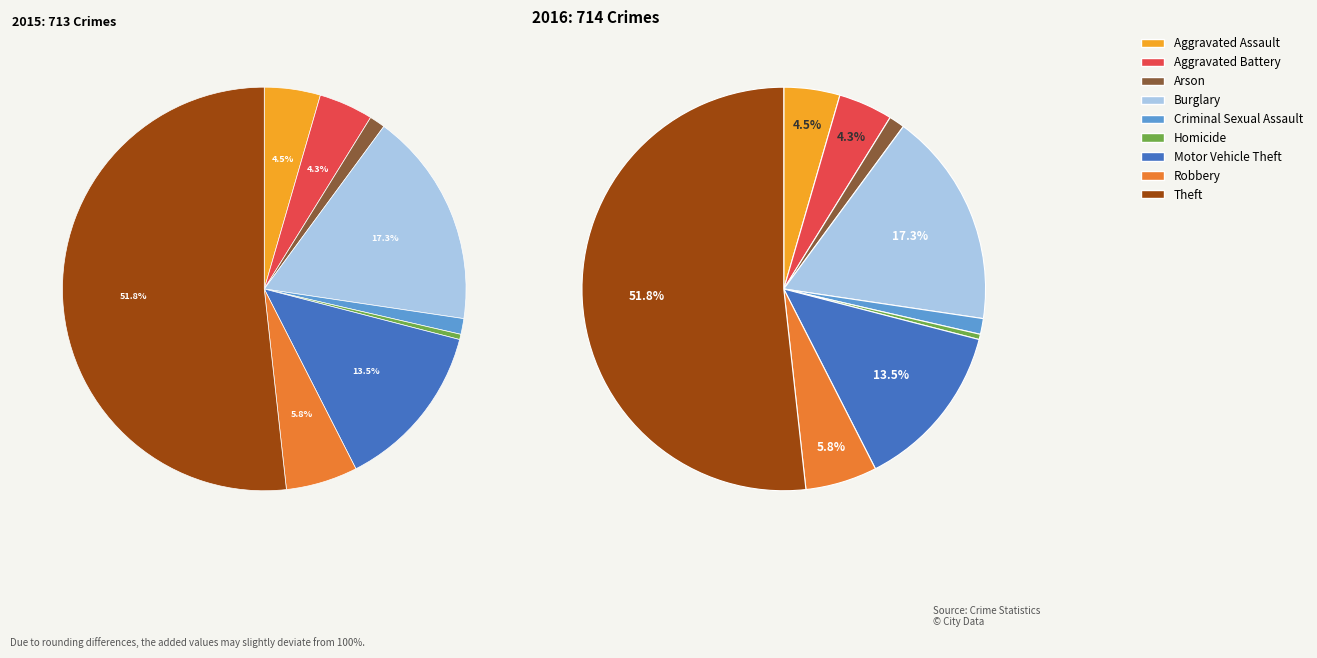

Do Theft and Arson together represent more than half of the pie?

Yes